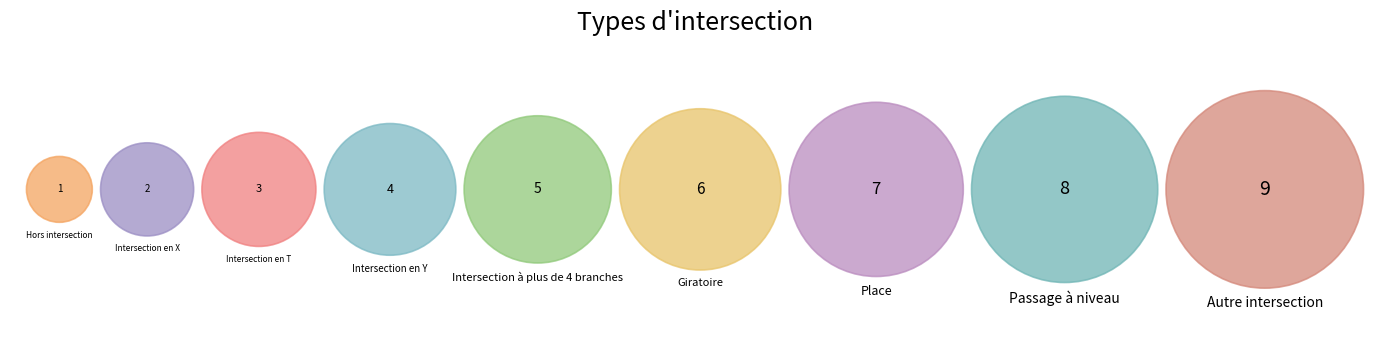

Is Intersection en Y the majority of the pie?

No